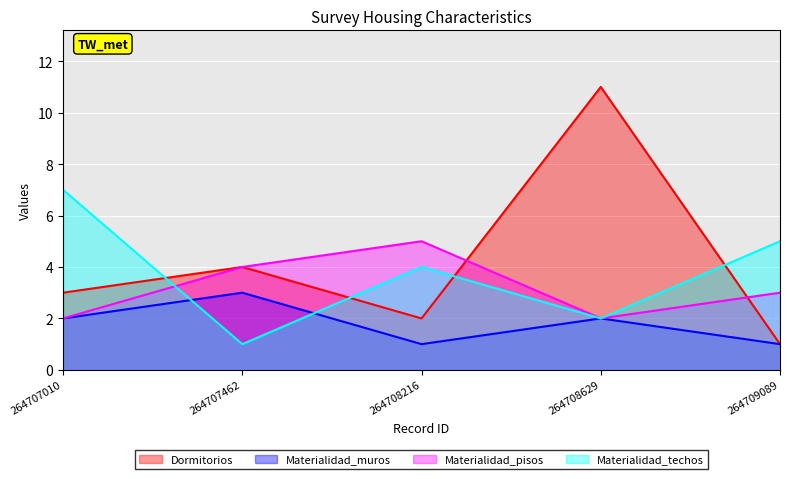

True or false: Dormitorios and Materialidad_muros intersect in this chart.

False